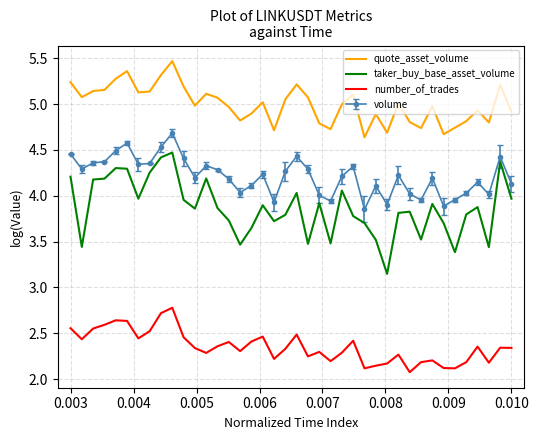

In quote_asset_volume, how many points are lower than both neighbors (excluding endpoints)?

11